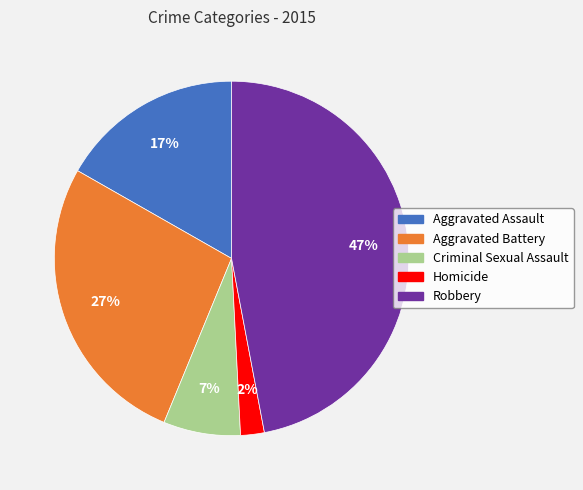

To the nearest percent, what percentage of the pie is Homicide?

2%